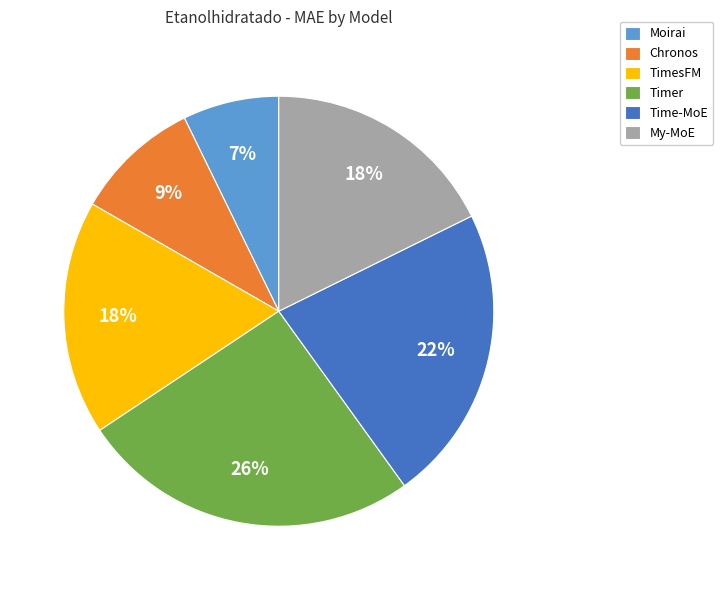

Is the sum of Time-MoE and Chronos greater than half?

No